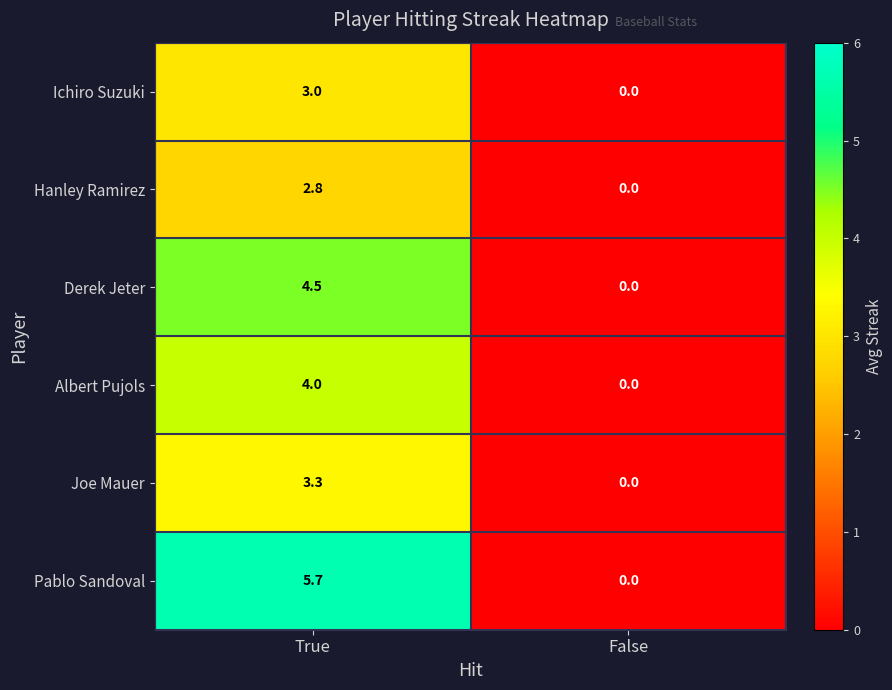

Which series changed the most between True and False?

Pablo Sandoval